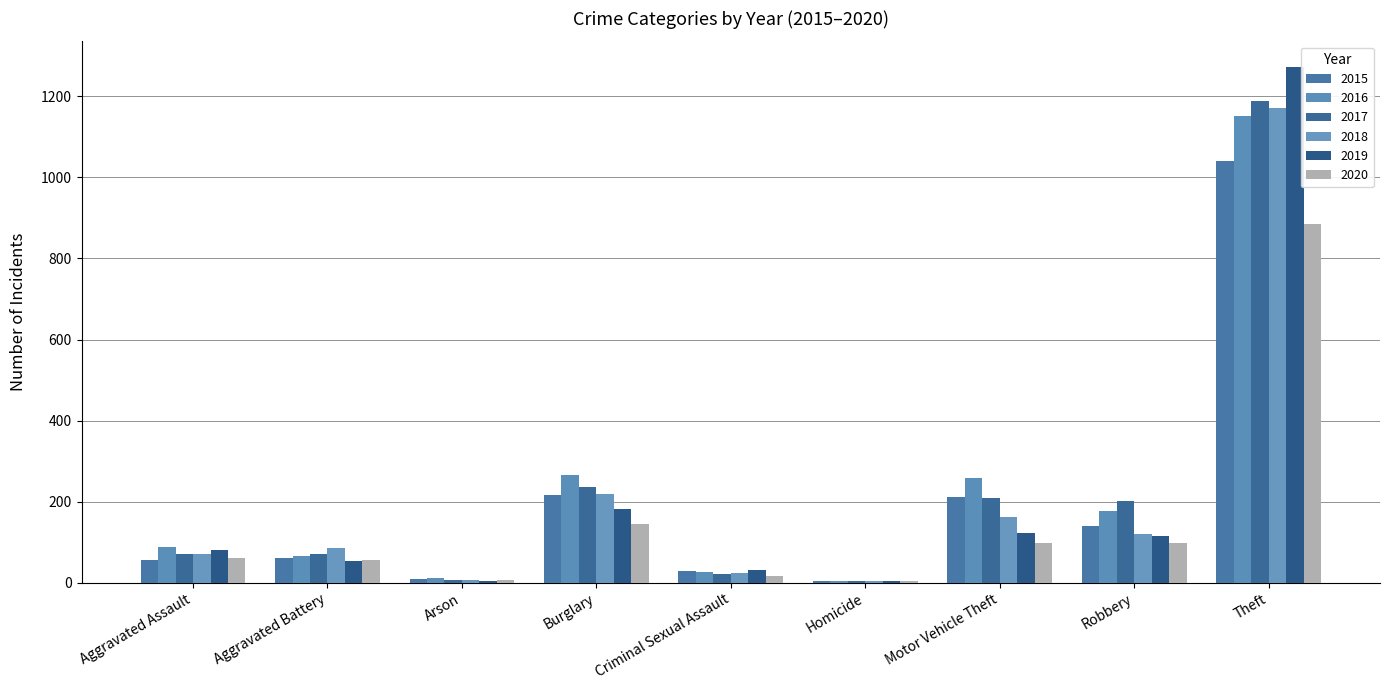

What is the label of the 9th bar from the left?

Theft